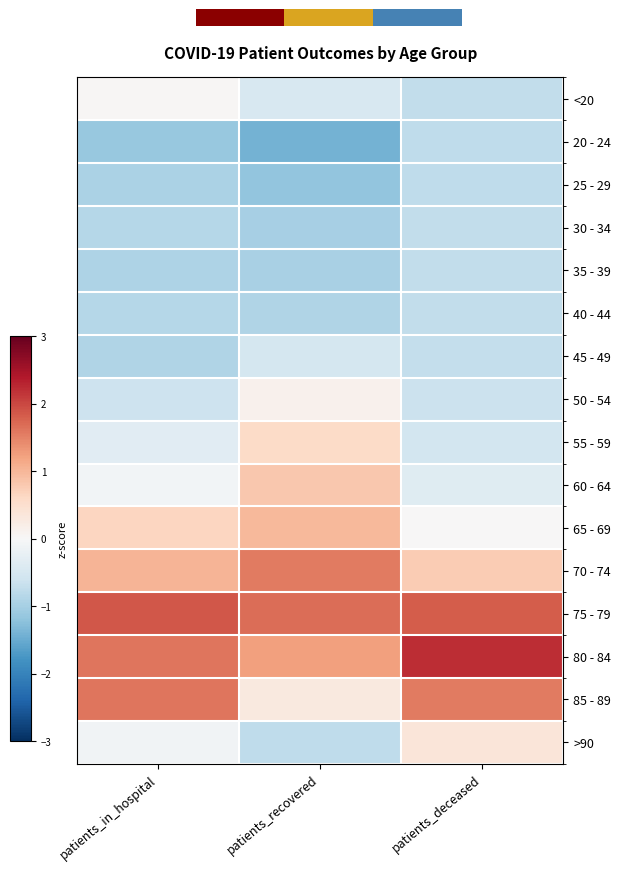

Reading right to left, what are all the values shown in this chart?

<20: patients_deceased=-0.7	patients_recovered=-0.5	patients_in_hospital=0.0
20 - 24: patients_deceased=-0.8	patients_recovered=-1.4	patients_in_hospital=-1.1
25 - 29: patients_deceased=-0.8	patients_recovered=-1.2	patients_in_hospital=-0.9
30 - 34: patients_deceased=-0.7	patients_recovered=-1.0	patients_in_hospital=-0.9
35 - 39: patients_deceased=-0.7	patients_recovered=-1.0	patients_in_hospital=-0.9
40 - 44: patients_deceased=-0.7	patients_recovered=-0.9	patients_in_hospital=-0.9
45 - 49: patients_deceased=-0.7	patients_recovered=-0.5	patients_in_hospital=-0.9
50 - 54: patients_deceased=-0.6	patients_recovered=0.1	patients_in_hospital=-0.6
55 - 59: patients_deceased=-0.5	patients_recovered=0.6	patients_in_hospital=-0.3
60 - 64: patients_deceased=-0.4	patients_recovered=0.8	patients_in_hospital=-0.1
65 - 69: patients_deceased=0.0	patients_recovered=1.0	patients_in_hospital=0.7
70 - 74: patients_deceased=0.8	patients_recovered=1.6	patients_in_hospital=1.0
75 - 79: patients_deceased=1.8	patients_recovered=1.7	patients_in_hospital=1.9
80 - 84: patients_deceased=2.2	patients_recovered=1.2	patients_in_hospital=1.6
85 - 89: patients_deceased=1.6	patients_recovered=0.3	patients_in_hospital=1.6
>90: patients_deceased=0.4	patients_recovered=-0.8	patients_in_hospital=-0.1